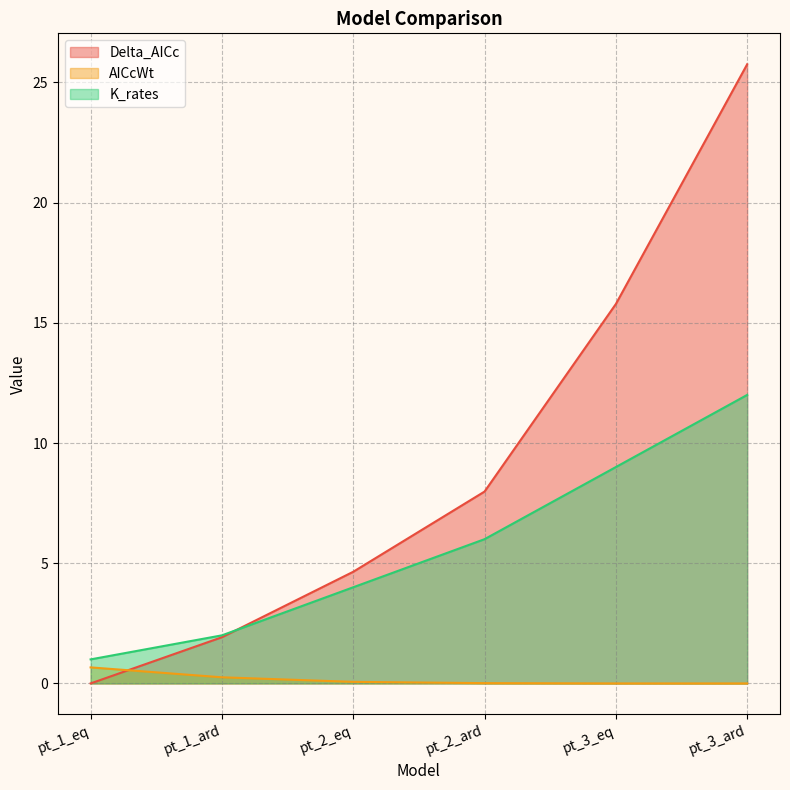

Is the value of AICcWt at pt_2_eq greater than the value of Delta_AICc at pt_3_eq?

No